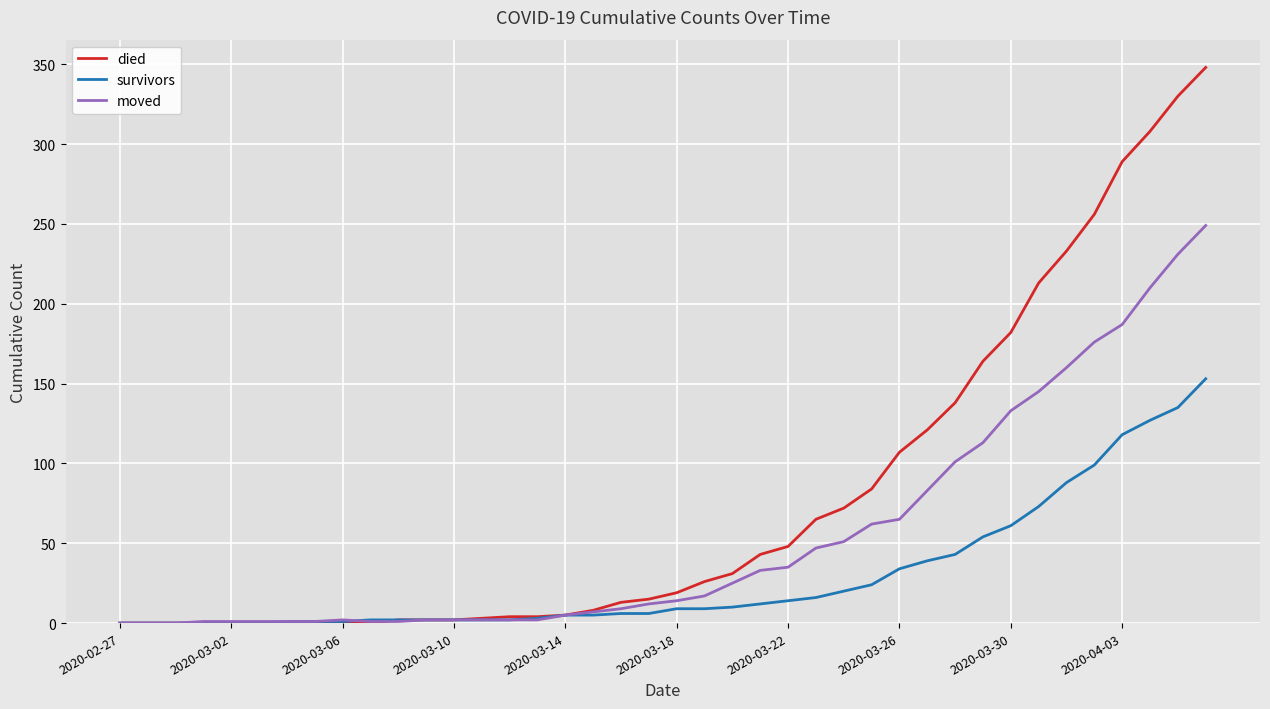

List the series in order of their peak value, lowest first.

survivors, moved, died